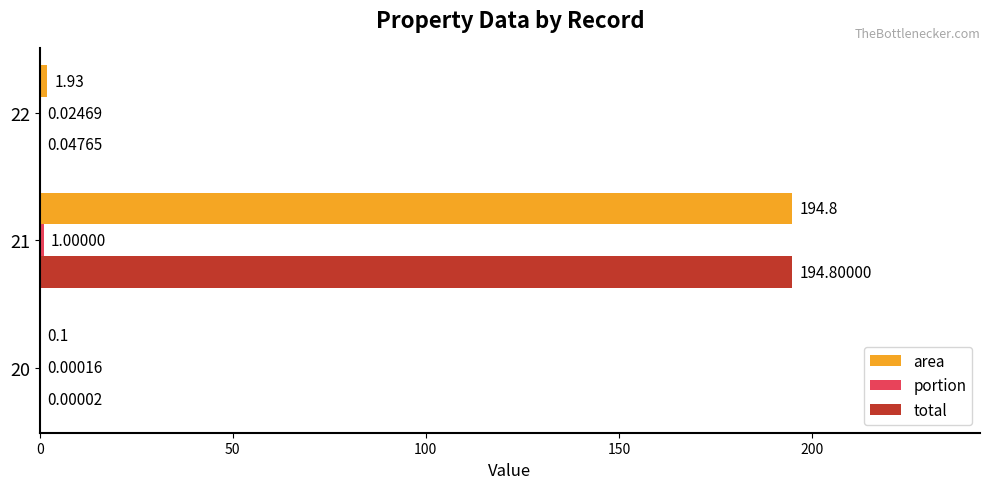

Which series has the largest total across all categories?

area